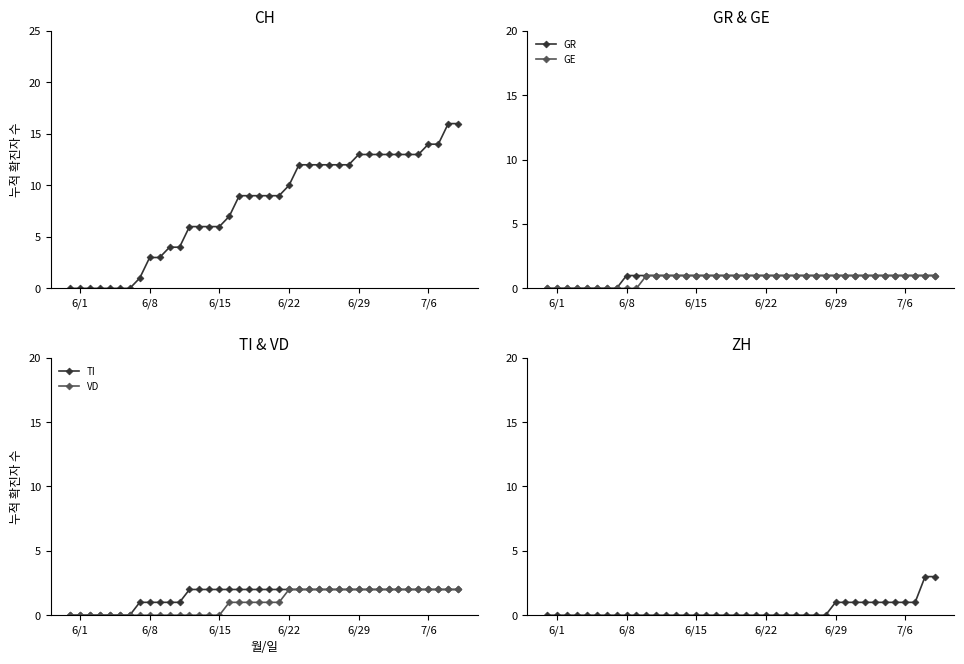

Is it true that TI equals 1 at 31?

False